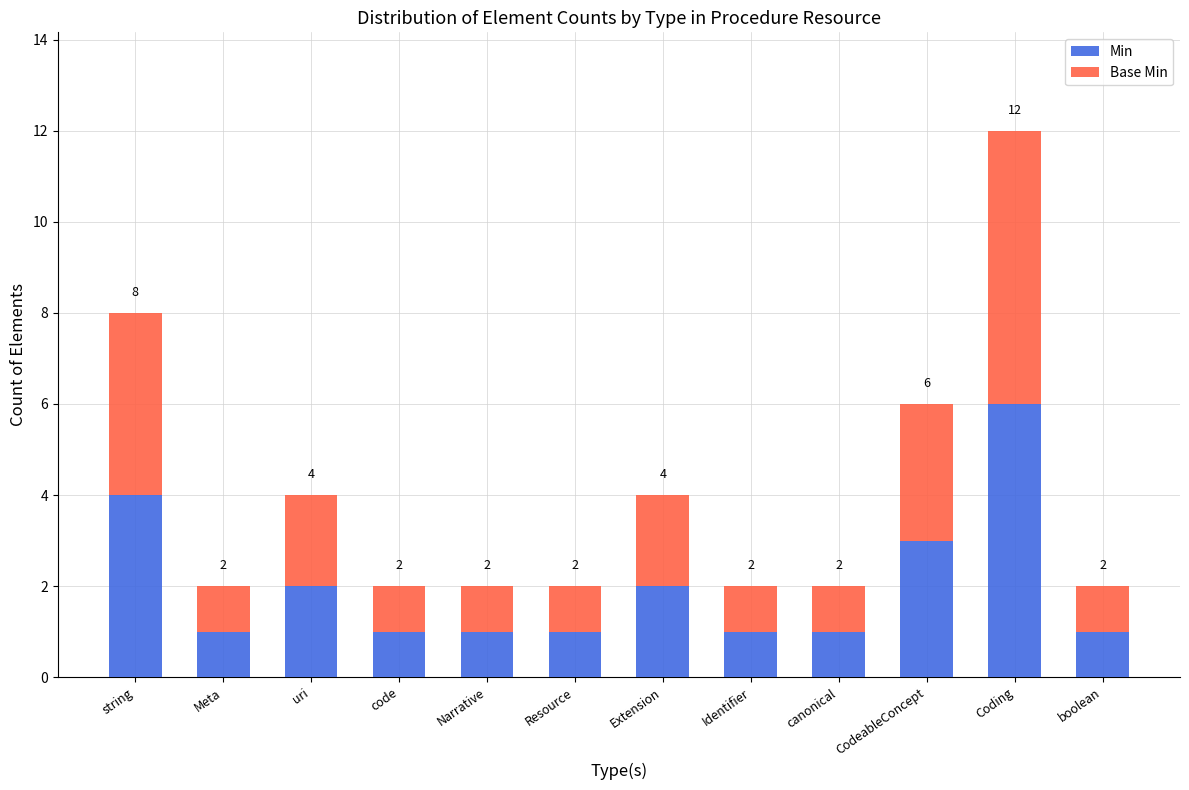

What is the difference between the maximum and minimum values in the Min series?

5